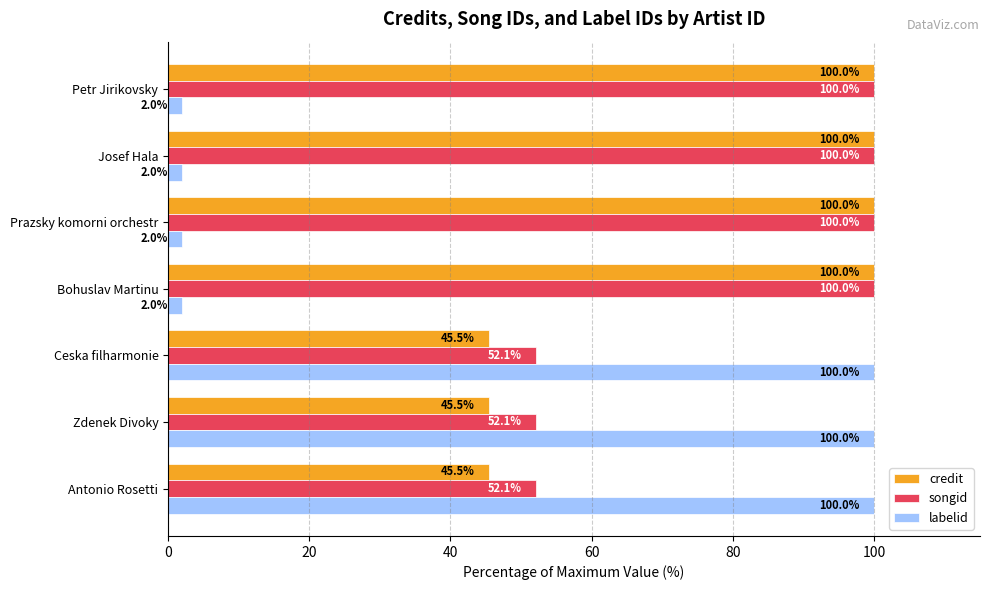

What is the total value across all series at Bohuslav Martinu?

202.0